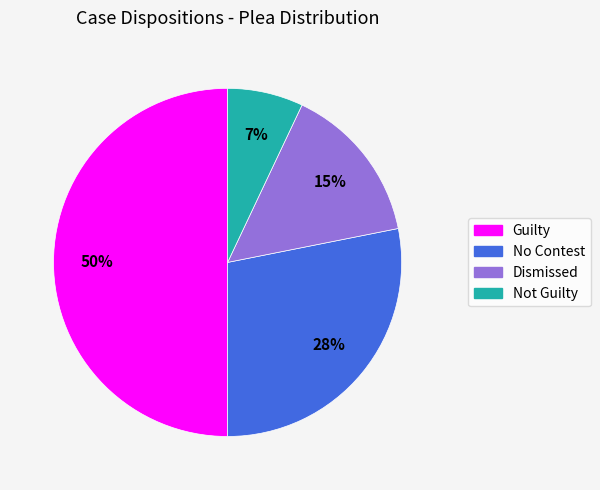

Approximately how many times larger is the value at Dismissed compared to Guilty?

0.3